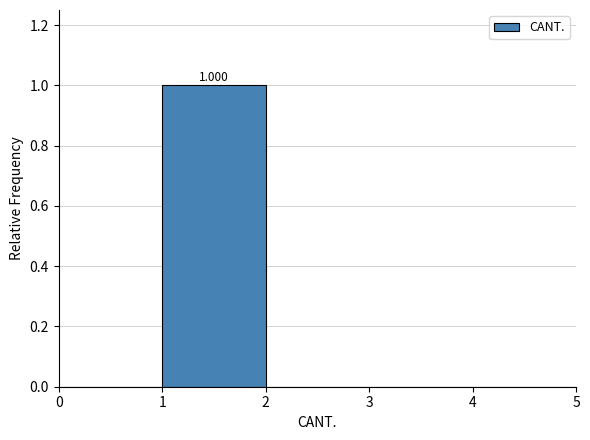

Over which range of the x-axis is the bar tallest?

1 to 2